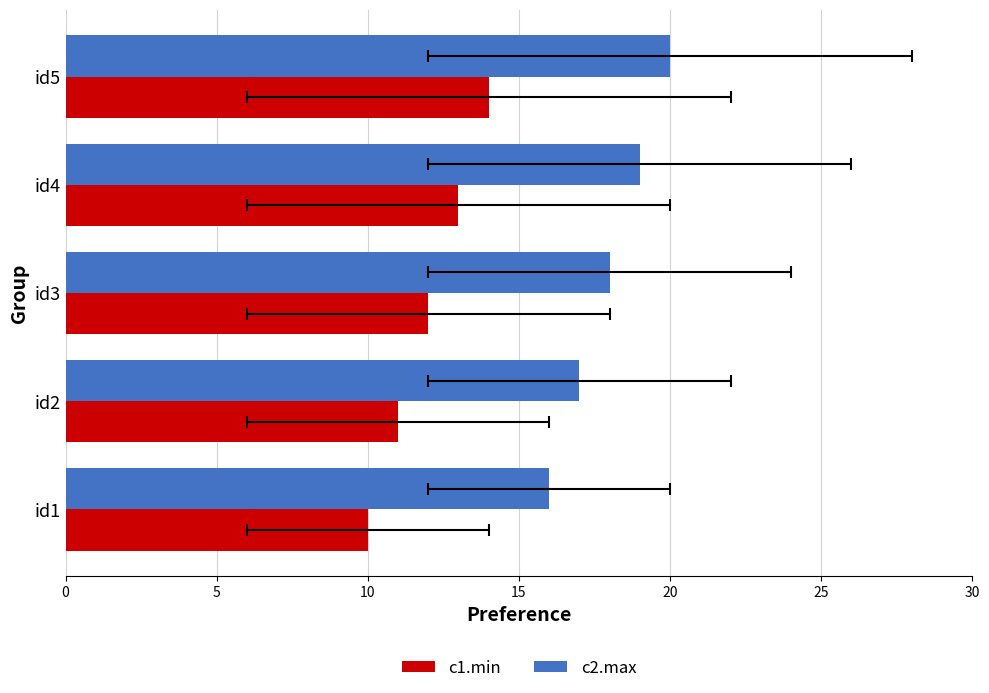

What is the approximate value of c1.min at id5?

14